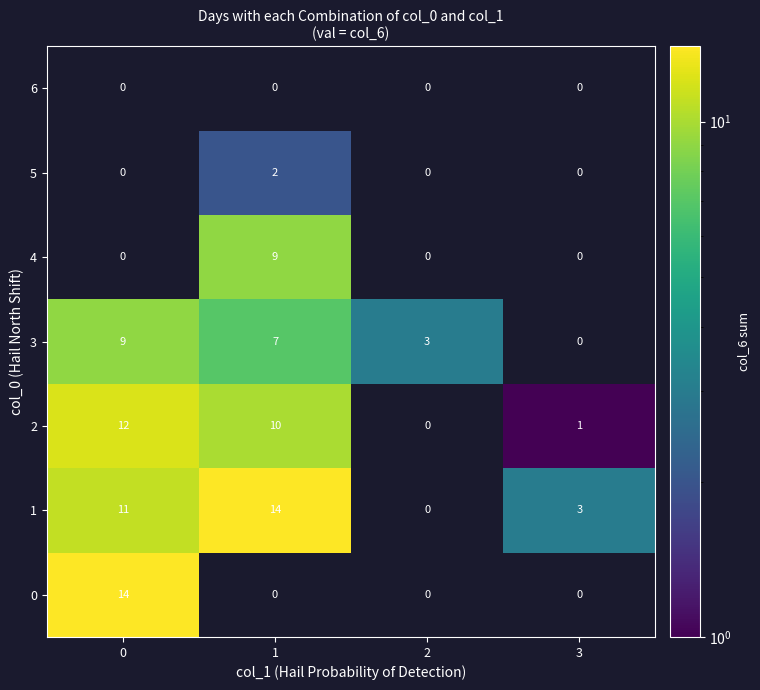

True or false: 4 has a value of 2.5 at 1.

False